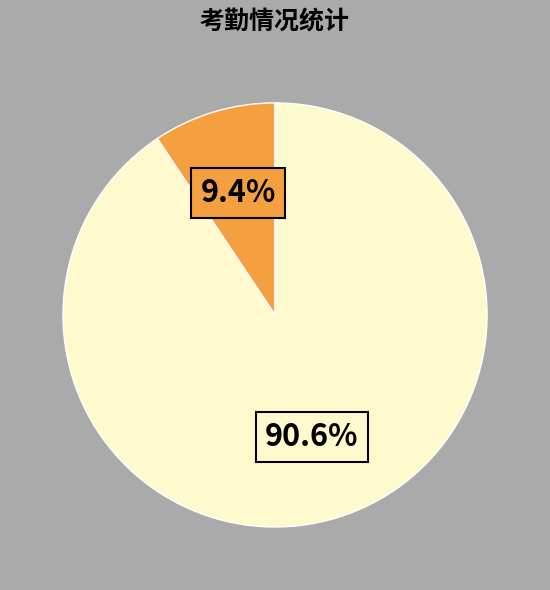

Is there any slice that represents more than half of the pie?

Yes